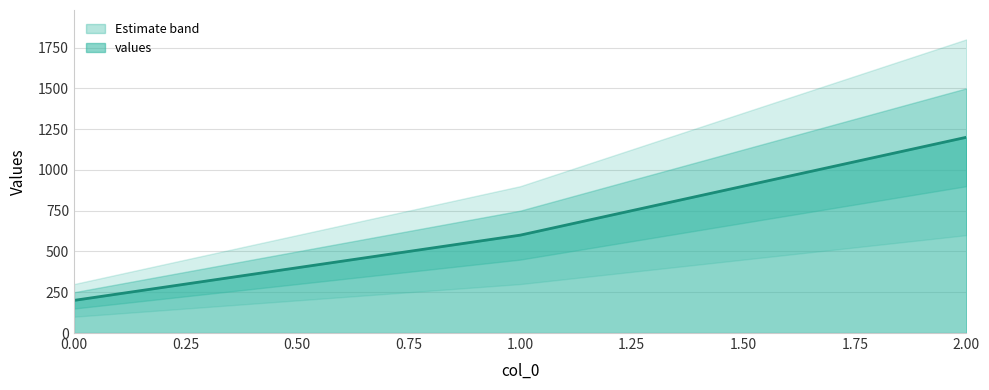

How many data points are less than 600?

1